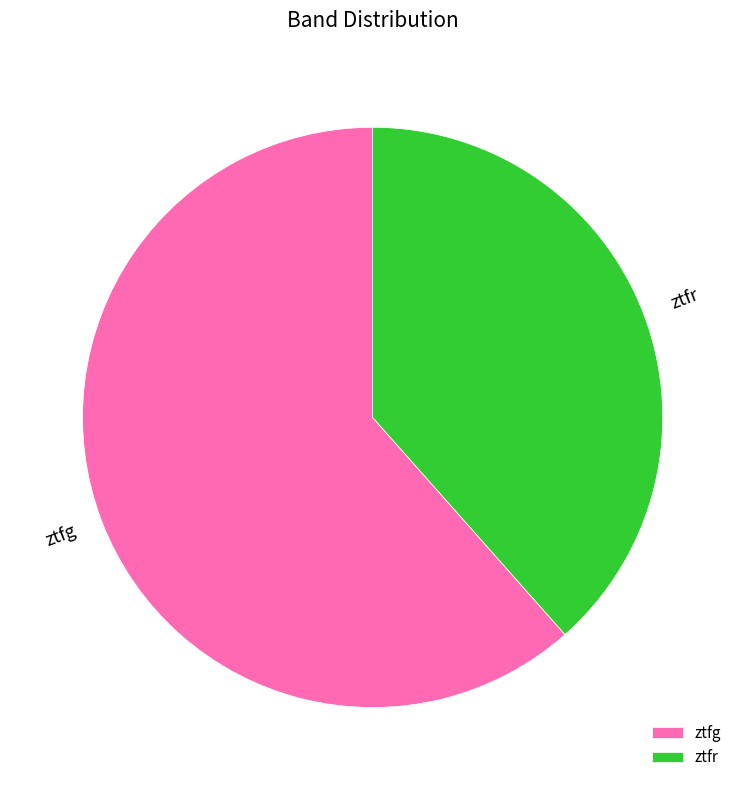

Is it true that ztfg is 53% of the pie?

False